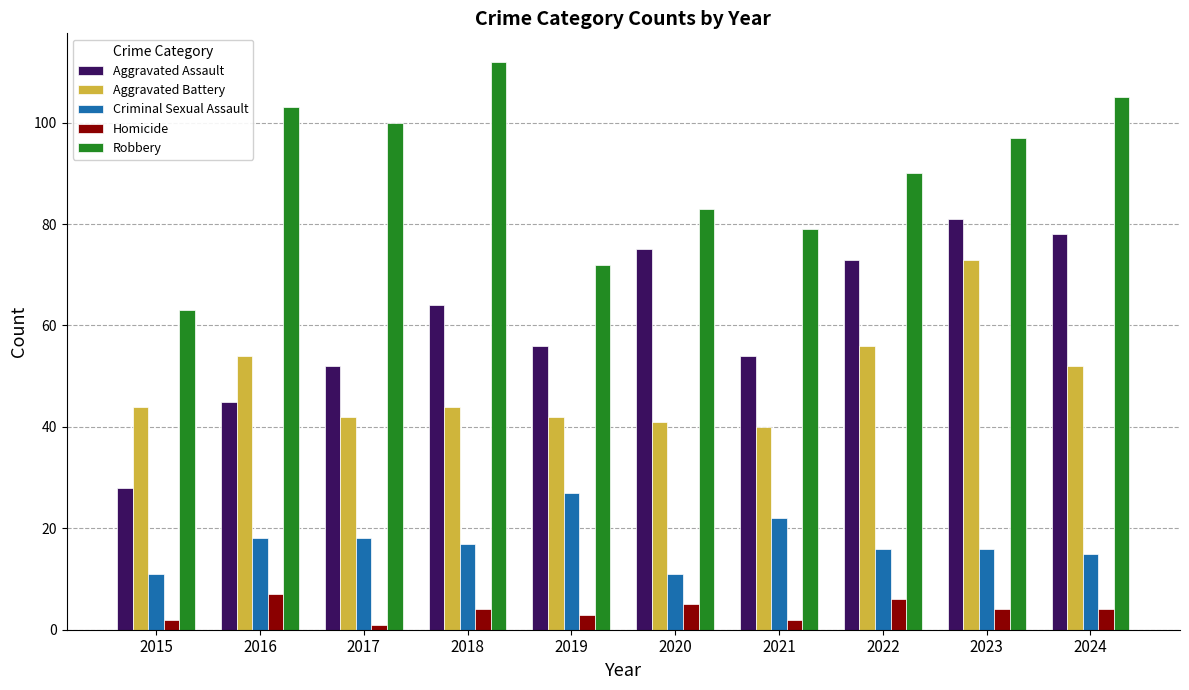

The value of Robbery at 2016 is 71. True or false?

False